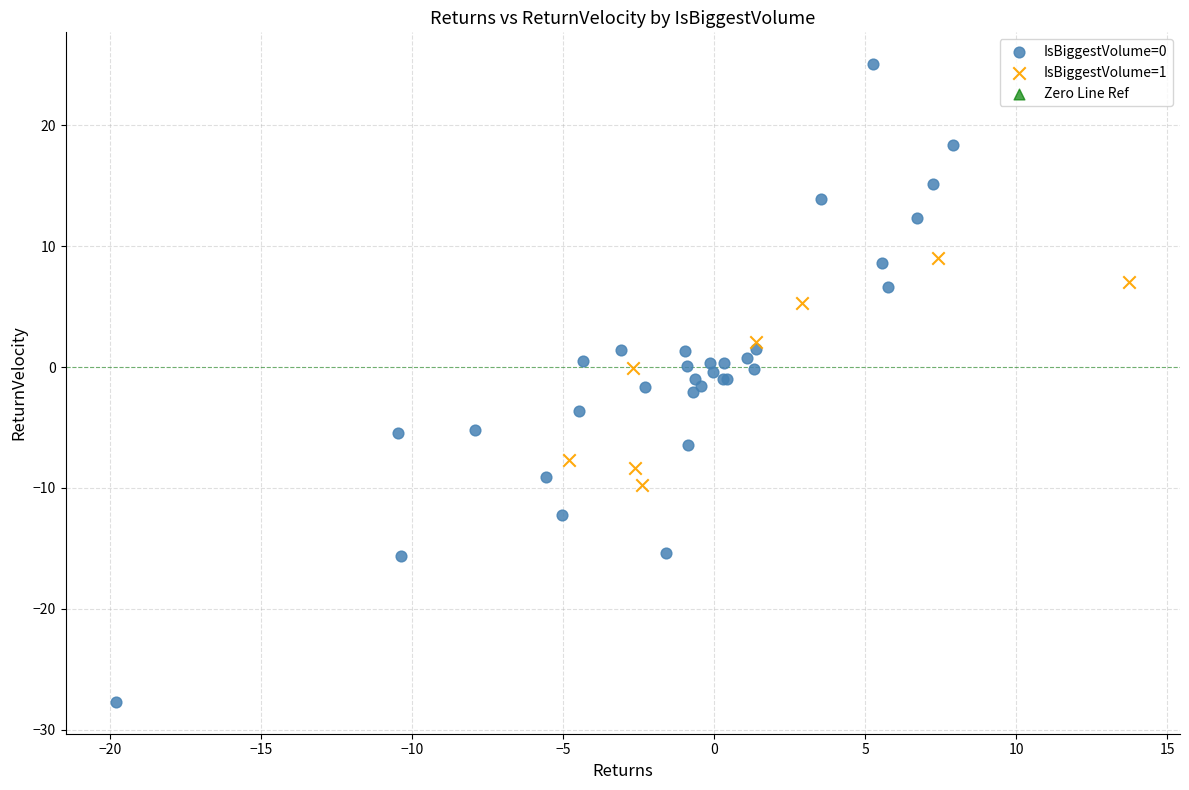

Which series has the widest spread of Y values?

IsBiggestVolume=0